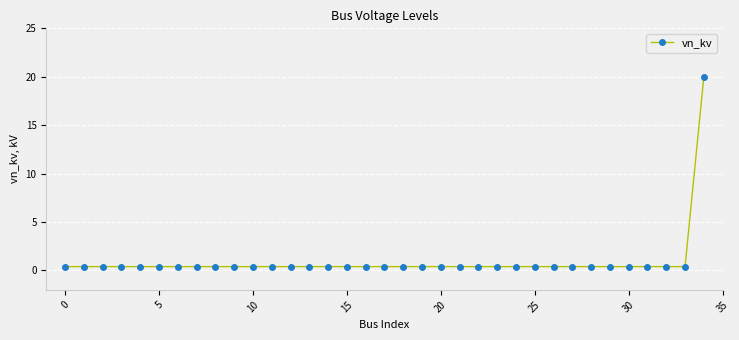

What is the maximum value shown in the chart?

20.0